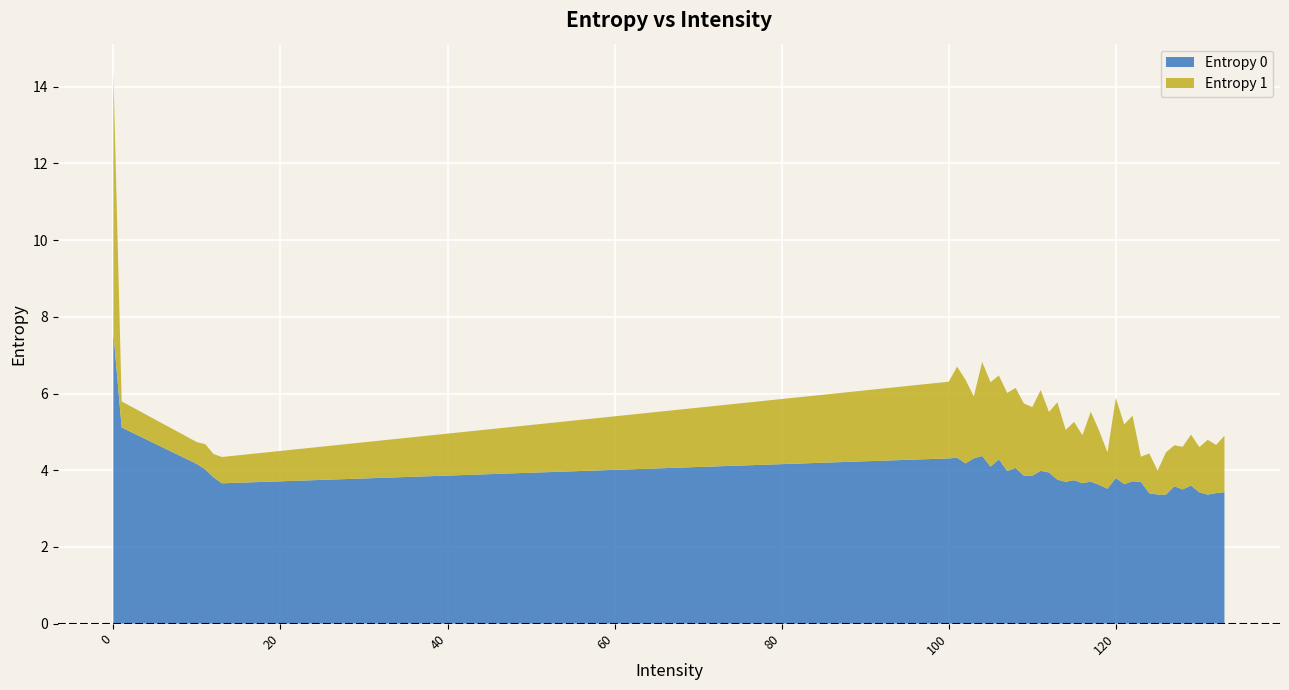

At which category does Entropy 1 reach its first local valley?

10